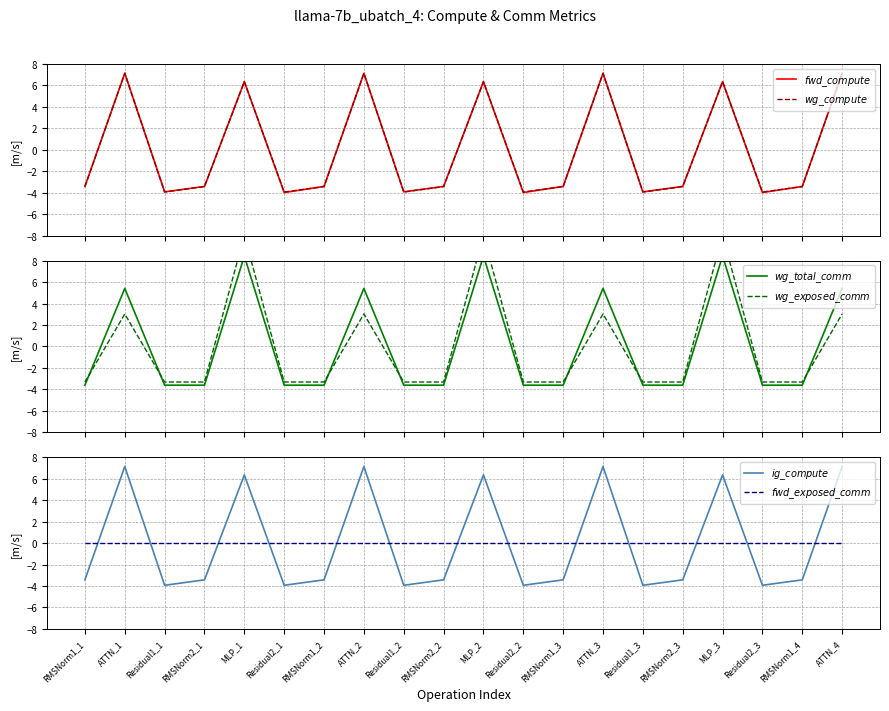

Count the number of categories in the chart.

20